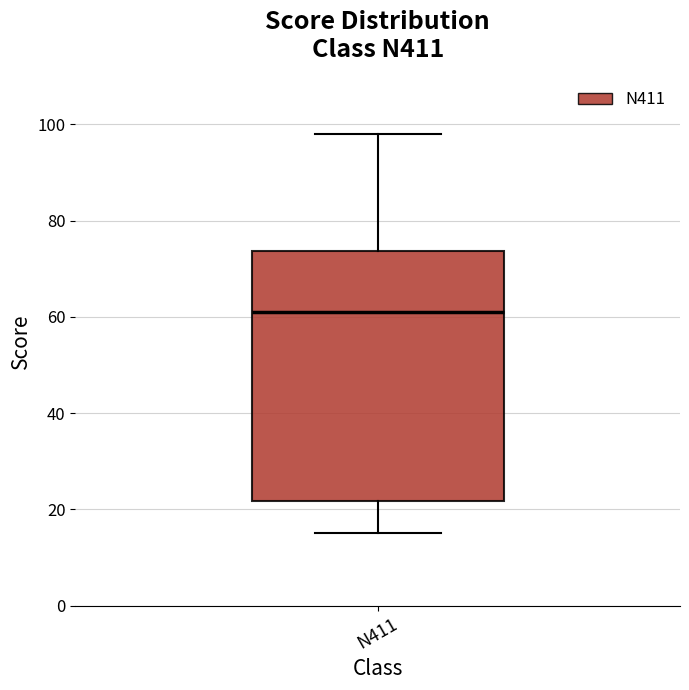

Where does the lower whisker of the box for N411 end on the y-axis? The values are not printed on the chart, so give them approximately, as read against the axis.

16